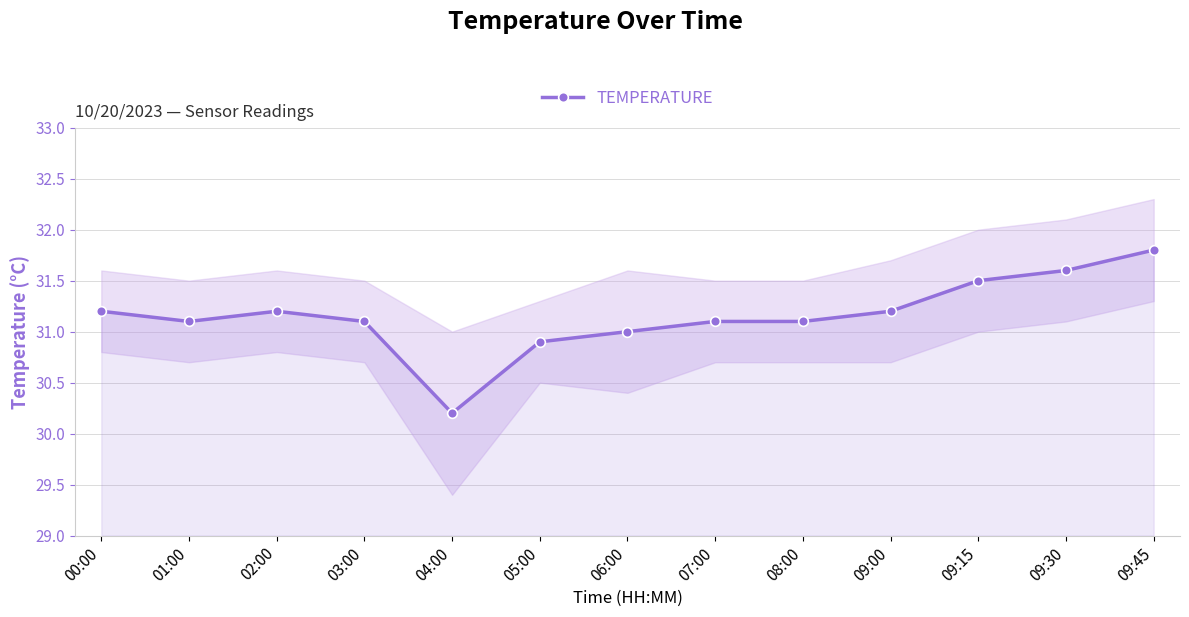

Rank the categories by value from lowest to highest.

04:00, 05:00, 06:00, 01:00, 03:00, 07:00, 08:00, 00:00, 02:00, 09:00, 09:15, 09:30, 09:45